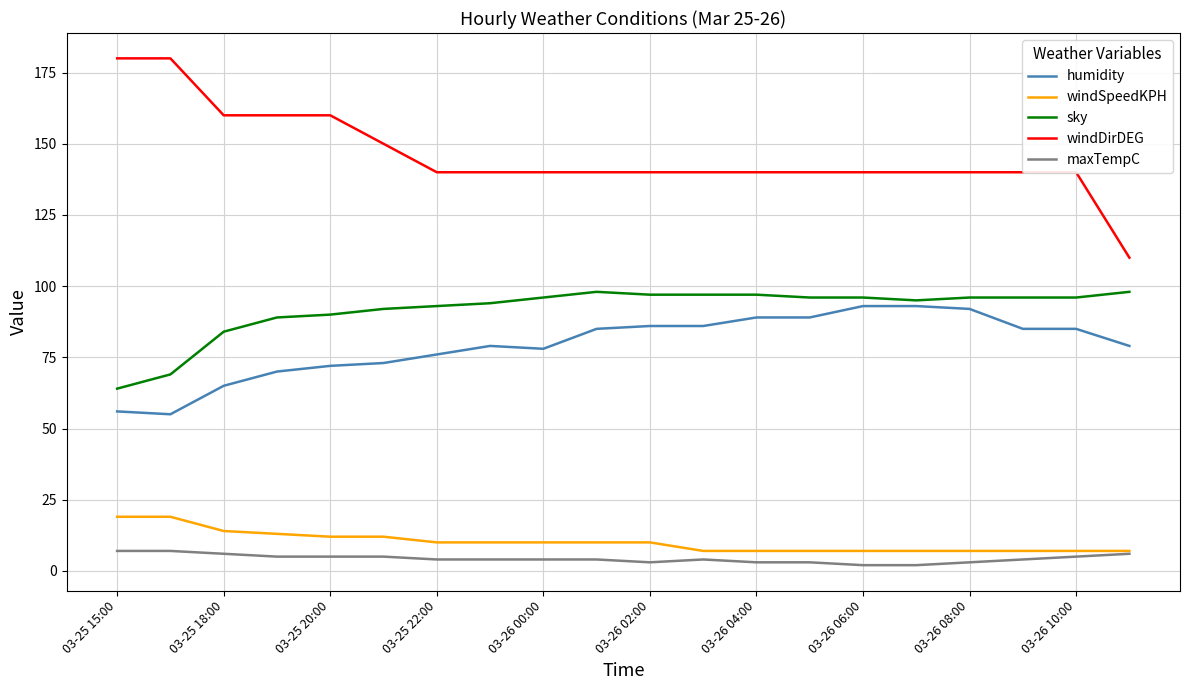

Which series has the largest range (max minus min)?

windDirDEG